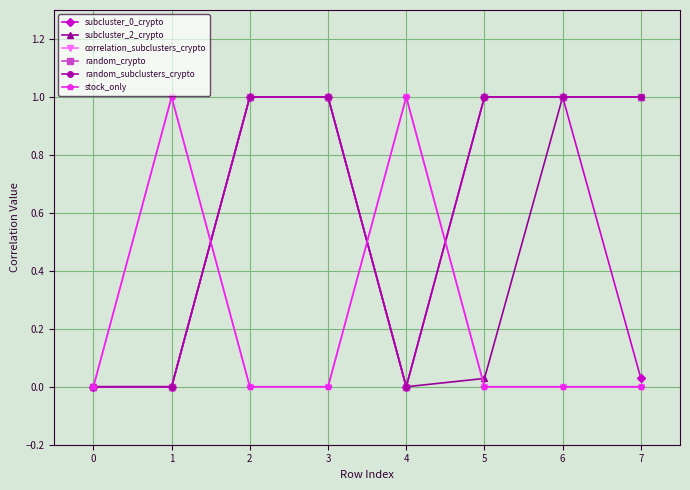

True or false: subcluster_2_crypto and subcluster_0_crypto cross at least once.

False